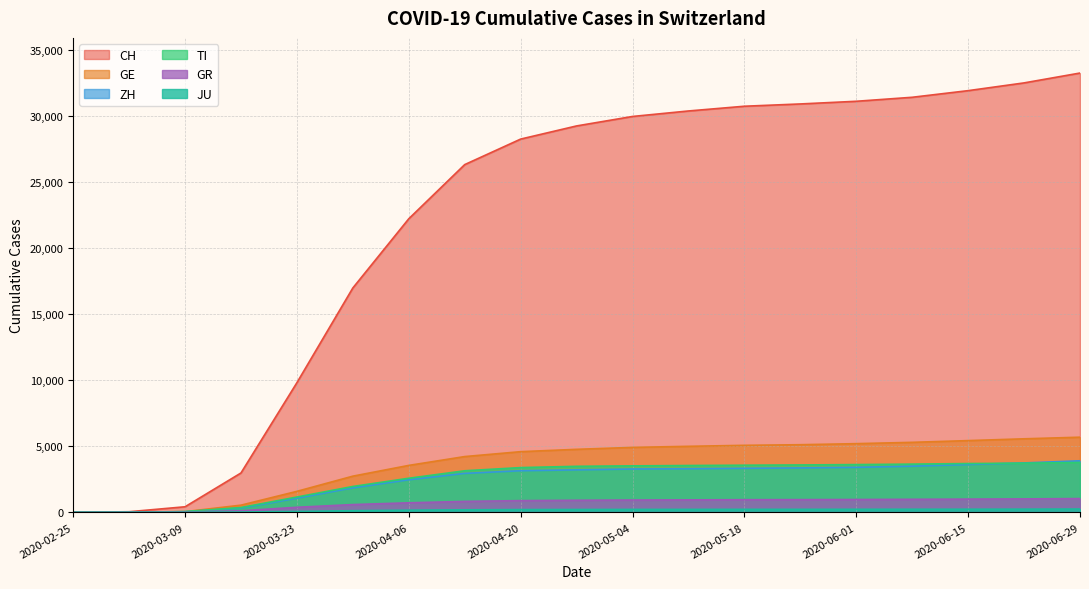

Reading right to left, what are all the values shown in this chart?

CH: 2020-06-29=33270	2020-06-22=32523	2020-06-15=31936	2020-06-08=31434	2020-06-01=31131	2020-05-25=30929	2020-05-18=30756	2020-05-11=30397	2020-05-04=29981	2020-04-27=29264	2020-04-20=28268	2020-04-13=26336	2020-04-06=22234	2020-03-30=16994	2020-03-23=9820	2020-03-16=2983	2020-03-09=424	2020-03-02=49	2020-02-25=0
ZH: 2020-06-29=3906	2020-06-22=3745	2020-06-15=3624	2020-06-08=3499	2020-06-01=3412	2020-05-25=3366	2020-05-18=3337	2020-05-11=3303	2020-05-04=3285	2020-04-27=3220	2020-04-20=3154	2020-04-13=2953	2020-04-06=2470	2020-03-30=1859	2020-03-23=1073	2020-03-16=326	2020-03-09=49	2020-03-02=10	2020-02-25=0
TI: 2020-06-29=3778	2020-06-22=3727	2020-06-15=3699	2020-06-08=3654	2020-06-01=3620	2020-05-25=3591	2020-05-18=3572	2020-05-11=3549	2020-05-04=3522	2020-04-27=3488	2020-04-20=3391	2020-04-13=3150	2020-04-06=2584	2020-03-30=1962	2020-03-23=1162	2020-03-16=368	2020-03-09=61	2020-03-02=4	2020-02-25=0
GR: 2020-06-29=1045	2020-06-22=1021	2020-06-15=1004	2020-06-08=990	2020-06-01=975	2020-05-25=966	2020-05-18=960	2020-05-11=947	2020-05-04=935	2020-04-27=917	2020-04-20=890	2020-04-13=830	2020-04-06=724	2020-03-30=591	2020-03-23=386	2020-03-16=118	2020-03-09=28	2020-03-02=9	2020-02-25=0
JU: 2020-06-29=252	2020-06-22=244	2020-06-15=239	2020-06-08=237	2020-06-01=233	2020-05-25=230	2020-05-18=229	2020-05-11=226	2020-05-04=224	2020-04-27=218	2020-04-20=212	2020-04-13=194	2020-04-06=165	2020-03-30=128	2020-03-23=69	2020-03-16=25	2020-03-09=7	2020-03-02=1	2020-02-25=0
GE: 2020-06-29=5693	2020-06-22=5571	2020-06-15=5435	2020-06-08=5304	2020-06-01=5204	2020-05-25=5124	2020-05-18=5077	2020-05-11=5002	2020-05-04=4921	2020-04-27=4774	2020-04-20=4597	2020-04-13=4226	2020-04-06=3557	2020-03-30=2742	2020-03-23=1592	2020-03-16=546	2020-03-09=55	2020-03-02=10	2020-02-25=0